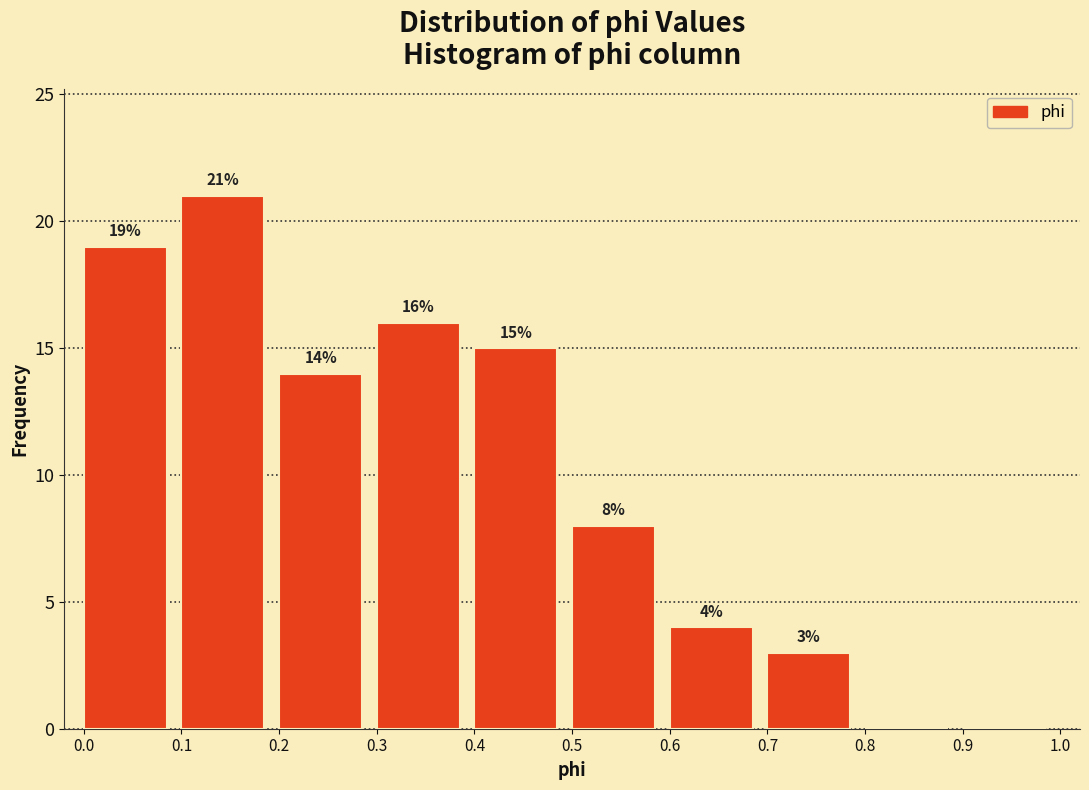

Over which range of the x-axis is the bar tallest?

0.1 to 0.2